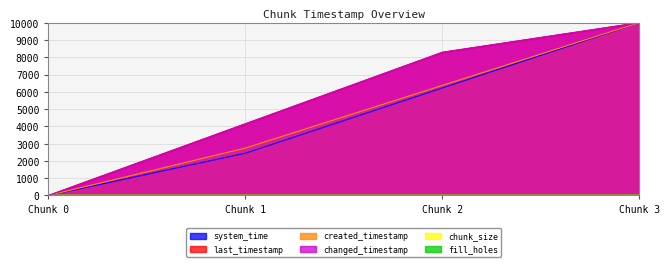

Between Chunk 2 and Chunk 1, which is larger?

Chunk 2